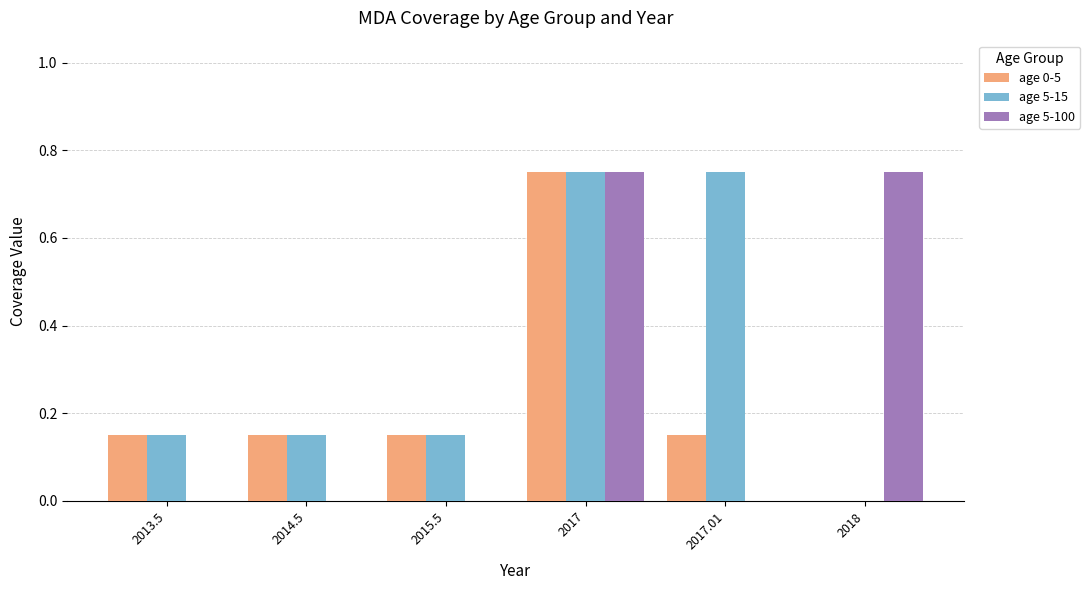

What is the sum of the age 5-15 values at 2014.5 and 2017.01?

0.9